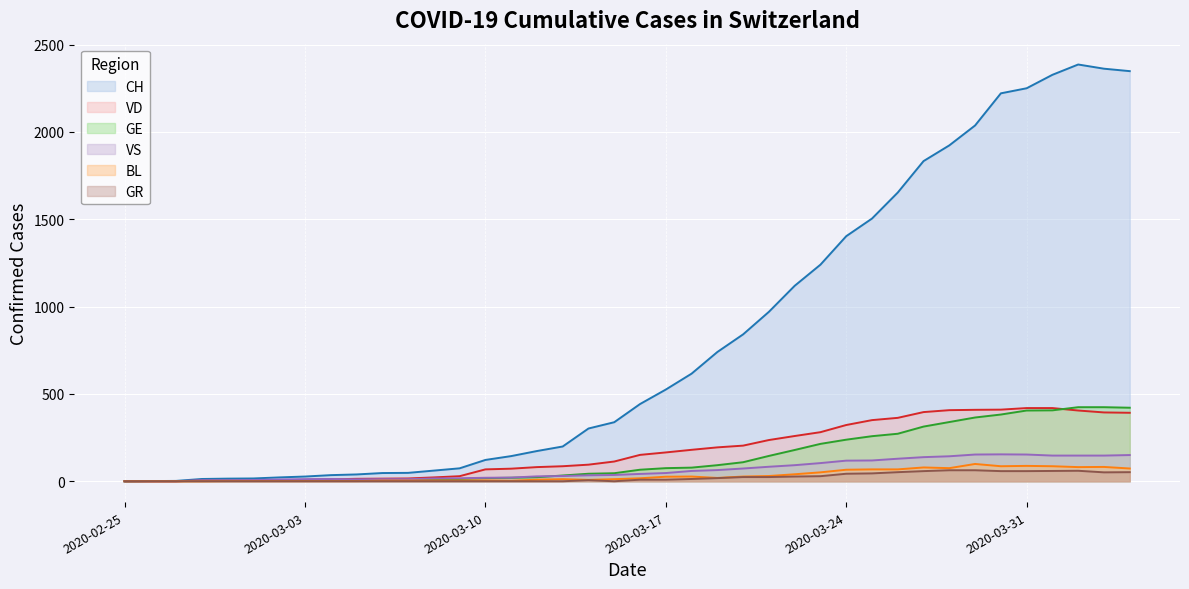

Which series has the largest total across all categories?

CH